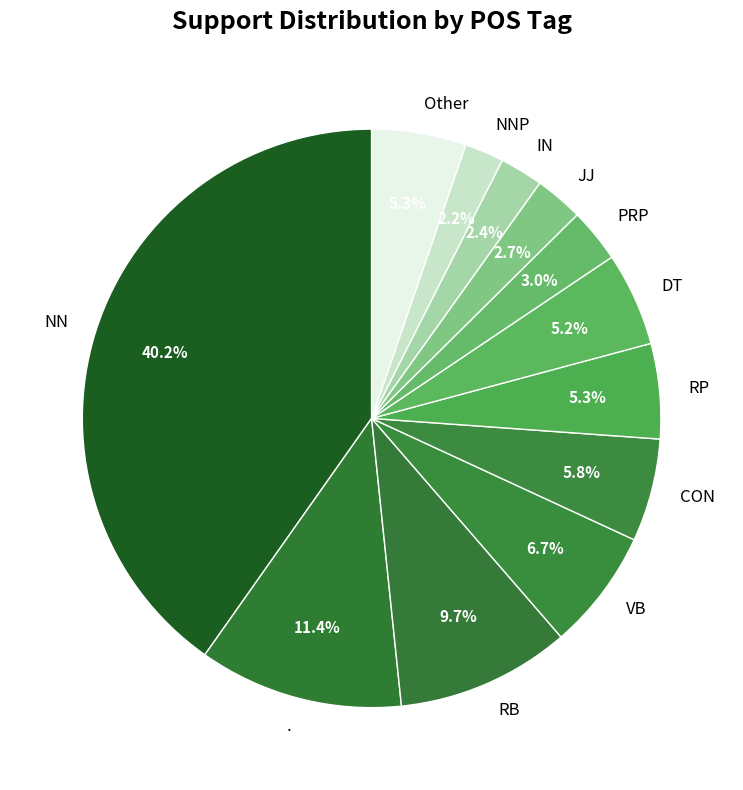

Between CON and NN, which is larger?

NN